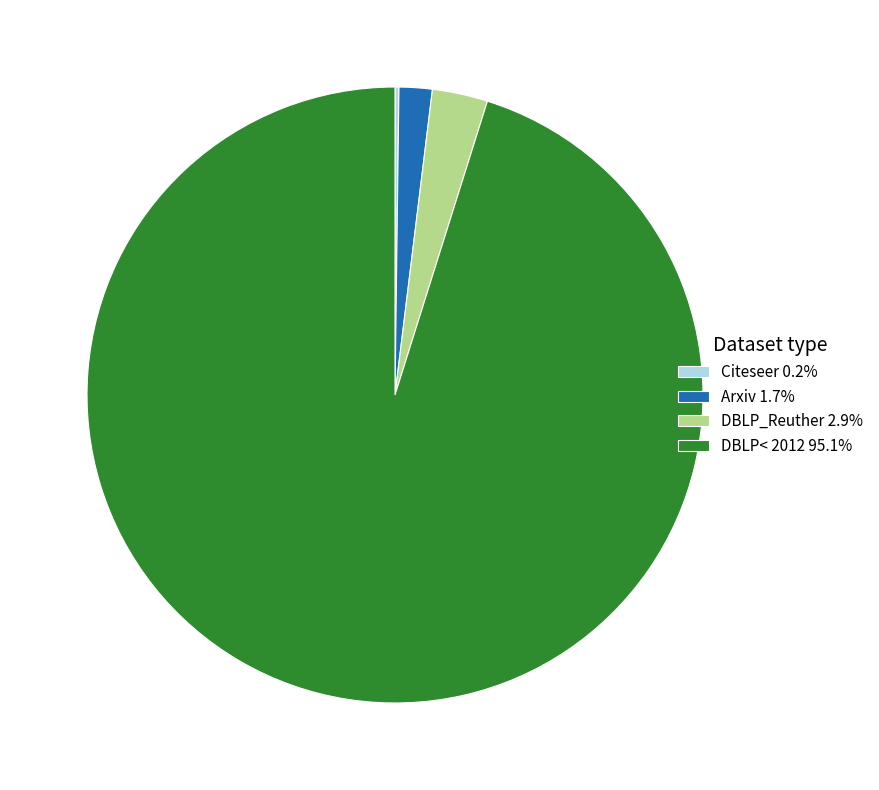

Approximately how many times larger is the value at DBLP_Reuther 2.9% compared to Arxiv 1.7%?

1.7